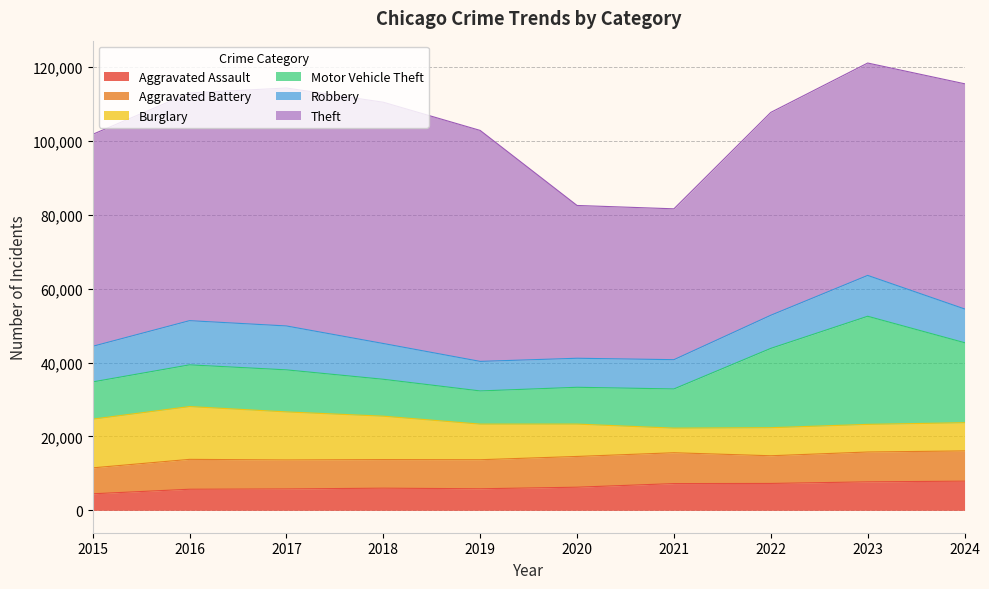

True or false: Theft and Robbery intersect in this chart.

False